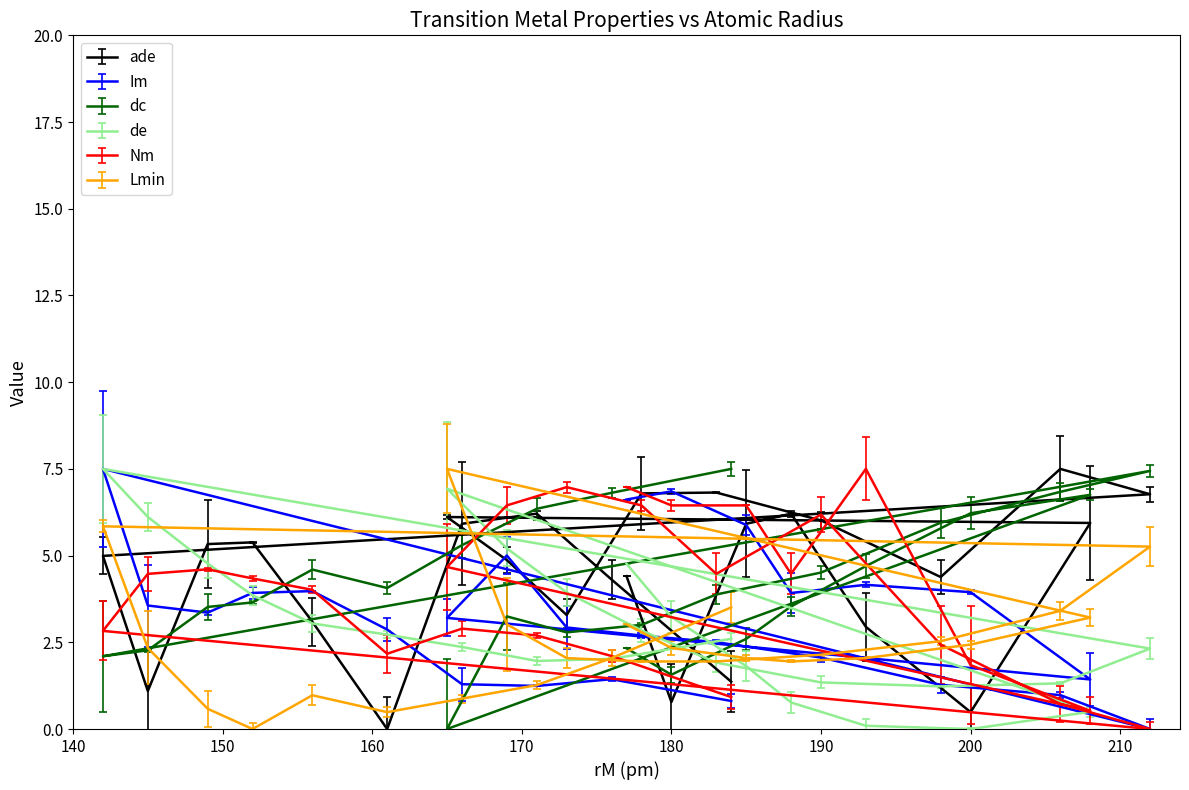

Reading right to left, transcribe all the data shown in this chart.

ade: 6.8	5.9	7.5	0.5	4.4	2.9	6.0	6.2	5.9	1.4	6.8	0.8	6.8	4.4	4.3	3.3	6.2	4.9	5.9	6.1	0.0	3.1	5.4	5.3	1.1	5.0
Im: 0.0	1.4	1.0	3.9	1.3	4.2	2.1	3.9	5.9	0.8	2.5	6.9	2.7	6.6	1.4	2.9	1.2	5.0	1.3	3.2	2.9	4.0	3.9	3.4	3.6	7.5
dc: 7.4	6.8	6.8	6.2	5.9	4.7	4.5	3.5	2.6	7.5	3.9	1.6	3.0	2.3	6.8	2.8	6.4	3.2	5.3	0.0	4.1	4.6	3.6	3.5	2.3	2.1
de: 2.3	0.5	1.3	0.0	1.2	0.1	1.3	0.8	1.8	2.6	1.9	3.2	2.8	4.8	2.0	3.9	2.0	5.2	2.4	6.9	2.7	3.0	3.9	4.8	6.1	7.5
Nm: 0.0	0.5	0.7	1.8	2.4	7.5	6.2	4.5	6.4	0.9	4.5	6.4	6.4	7.0	2.1	7.0	2.7	6.4	2.9	4.7	2.2	4.0	4.3	4.6	4.5	2.8
Lmin: 5.3	3.2	3.4	2.4	2.5	2.0	2.1	1.9	2.0	3.5	1.9	2.3	1.9	3.0	2.0	2.0	1.3	3.0	0.9	7.5	0.5	1.0	0.0	0.6	2.3	5.8